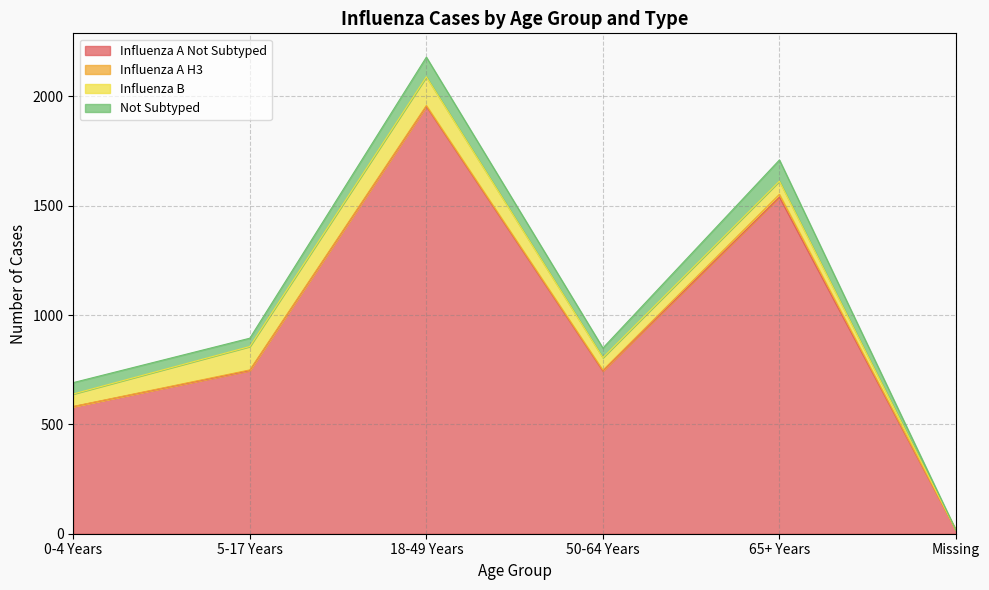

In Influenza A Not Subtyped, how many points are higher than both neighbors (excluding endpoints)?

2